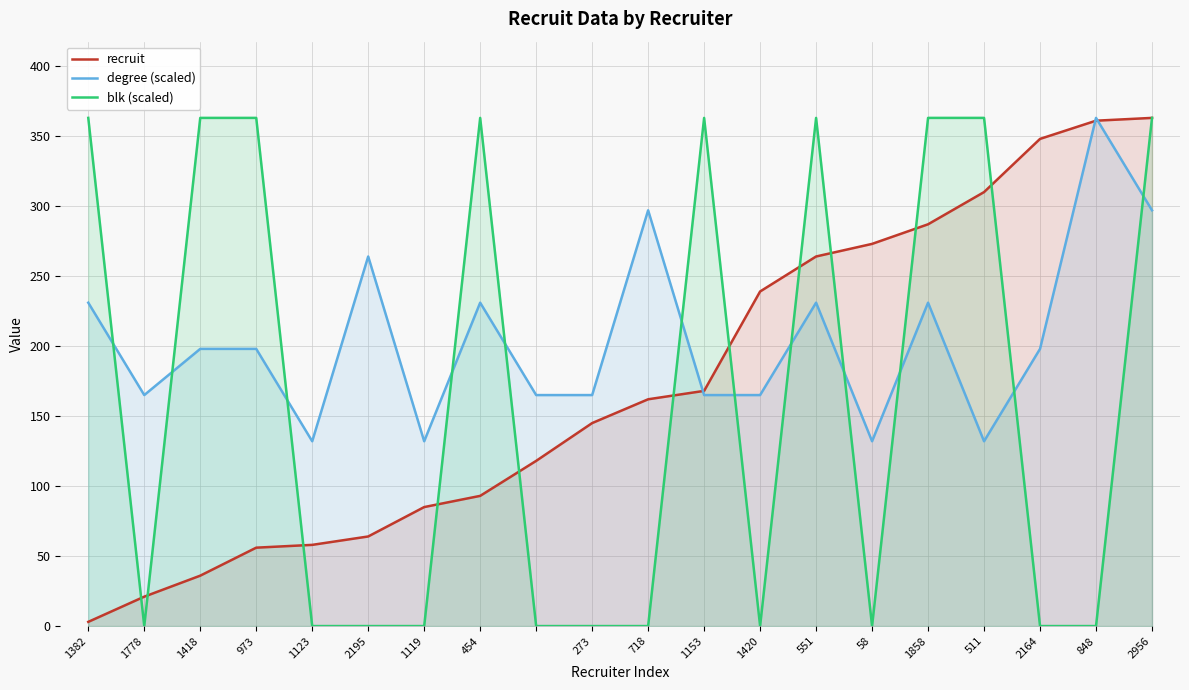

What are all the series names shown in the legend?

recruit, degree (scaled), blk (scaled)